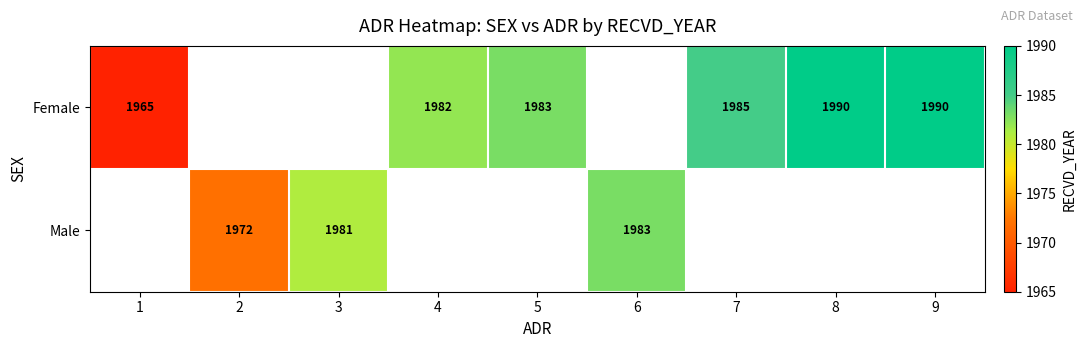

What is the greatest value displayed?

1990.0